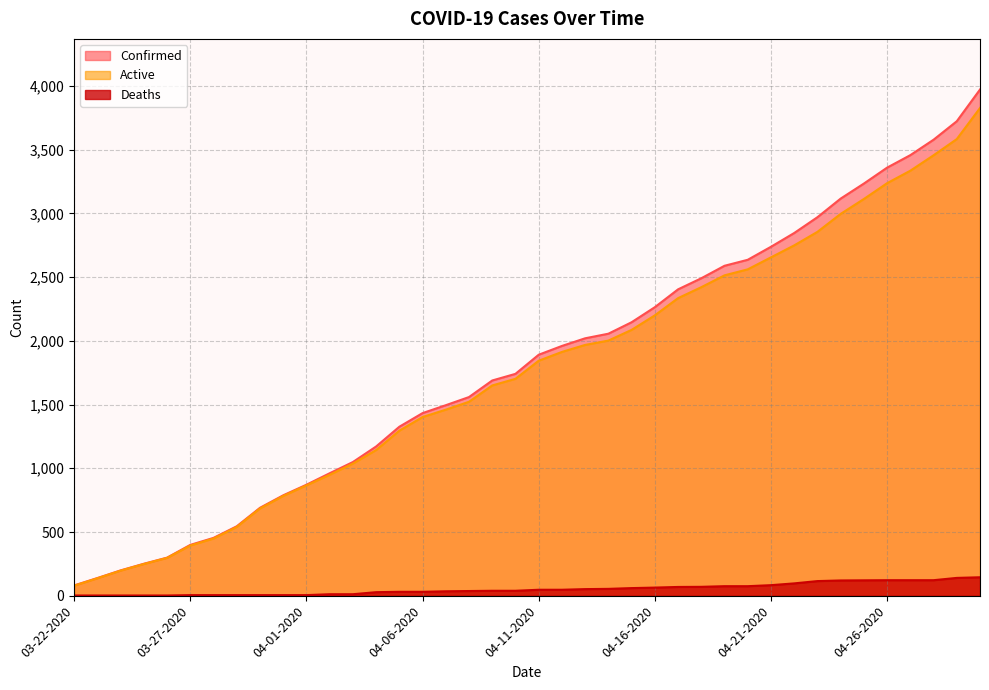

The Deaths series shows 198 at 04-23-2020. True or false?

False